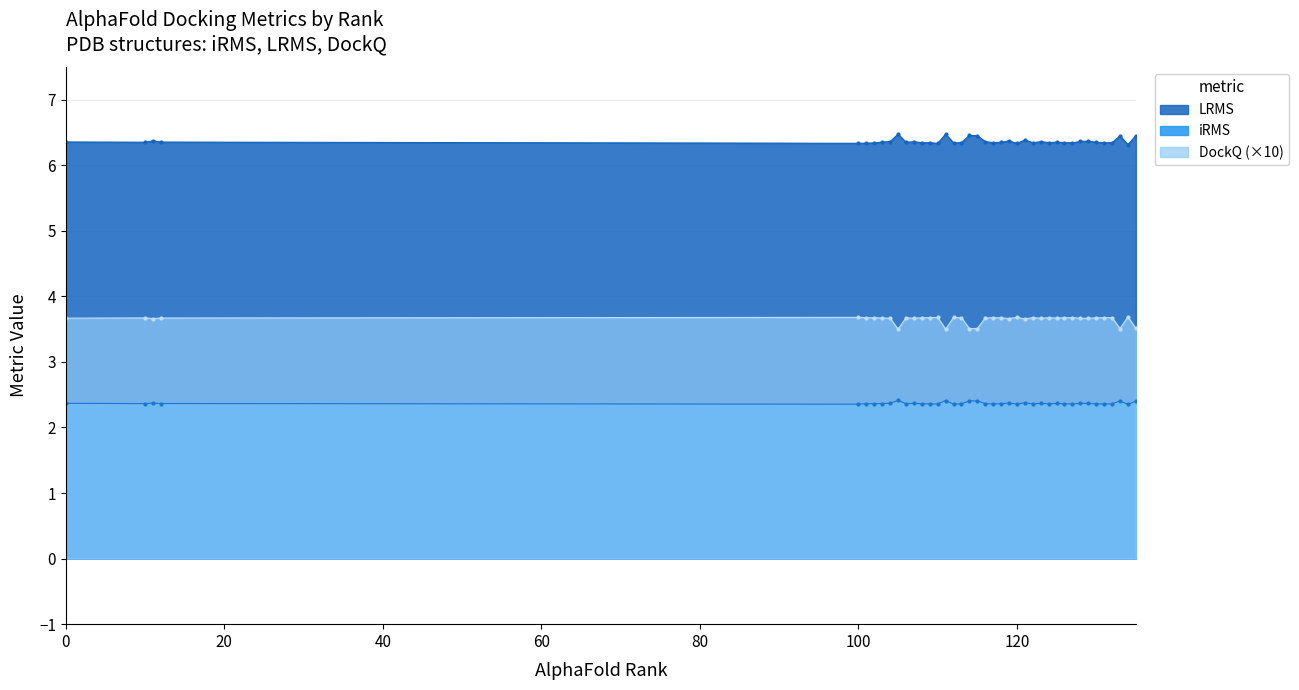

What is the value of the LRMS point at the 11th from the left?

6.3